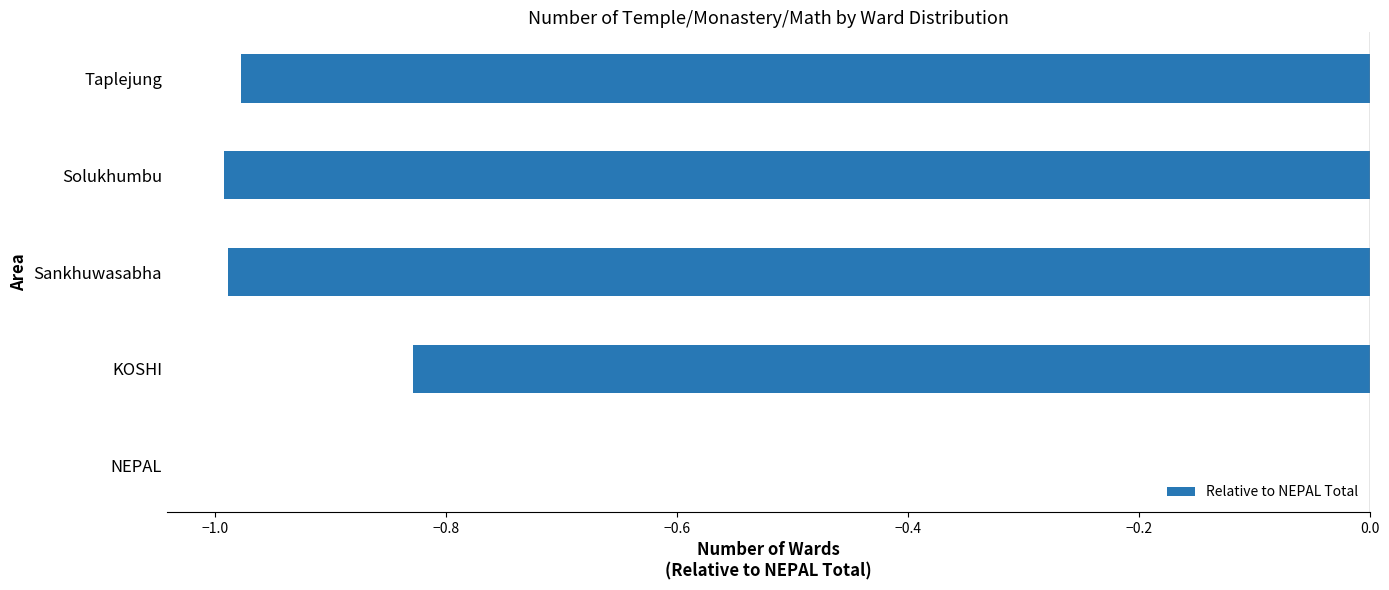

Which label corresponds to the largest value in the chart?

NEPAL